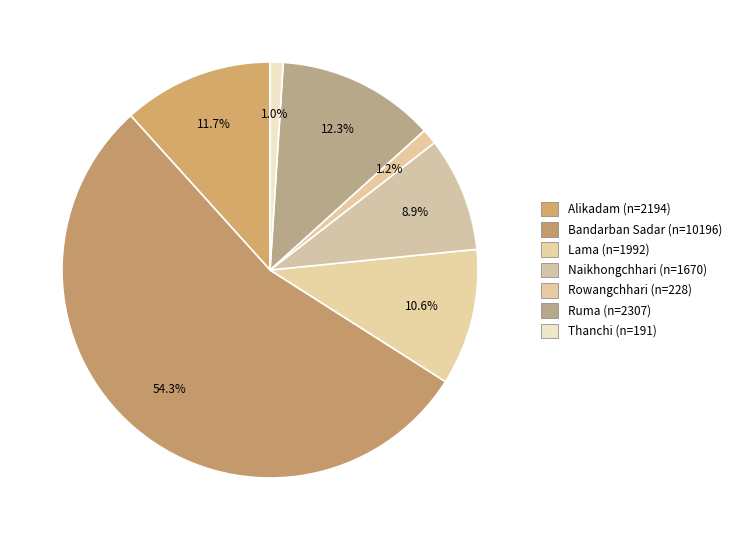

To the nearest percent, what is the combined percentage of Thanchi and Ruma?

13%